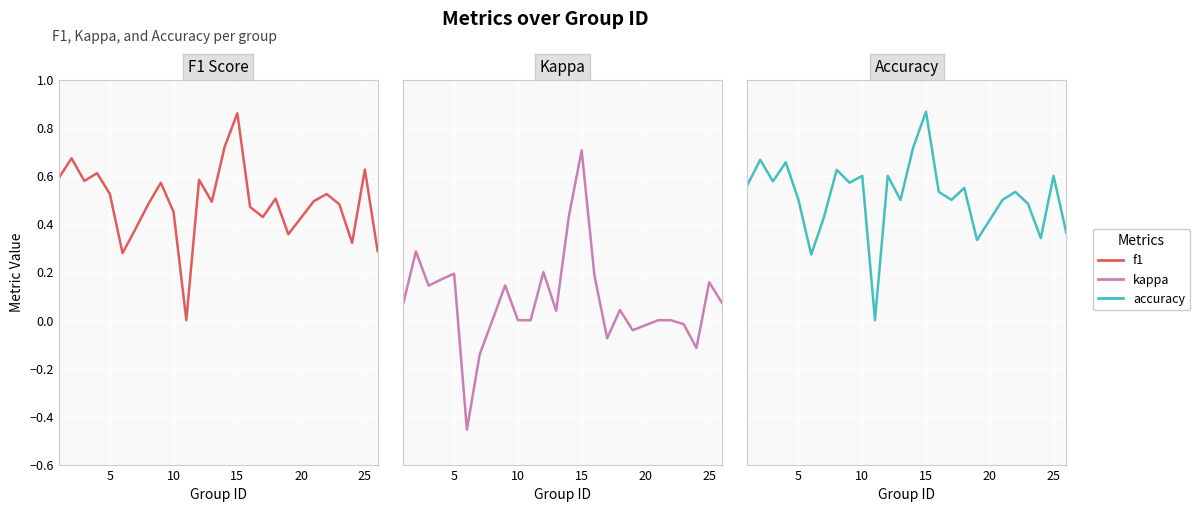

What is the minimum value shown in the chart?

-0.5